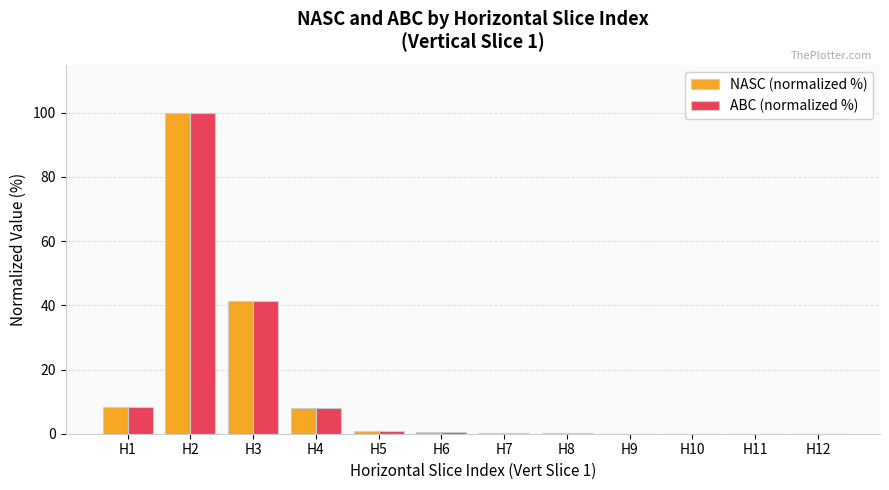

How many categories are shown in the chart?

12